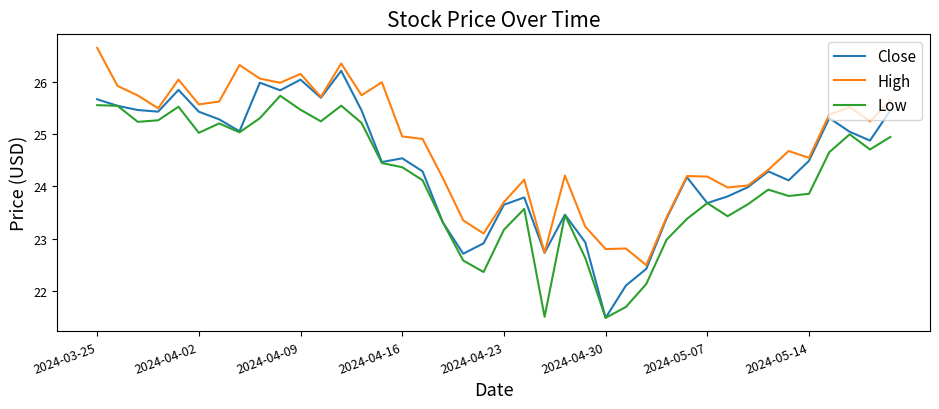

Which series has the largest total across all categories?

High